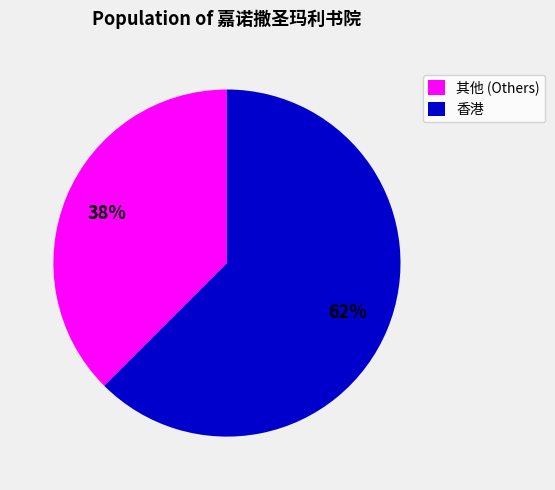

Does 香港 represent more than half of the total?

Yes